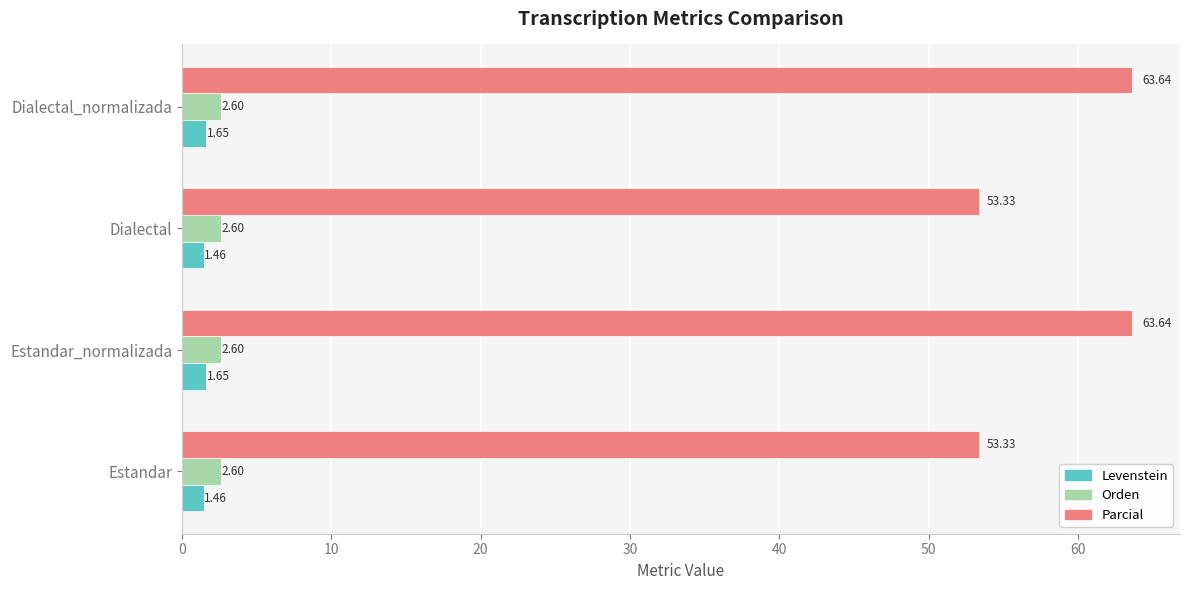

What is the sum of the Levenstein values at Dialectal and Estandar?

2.9